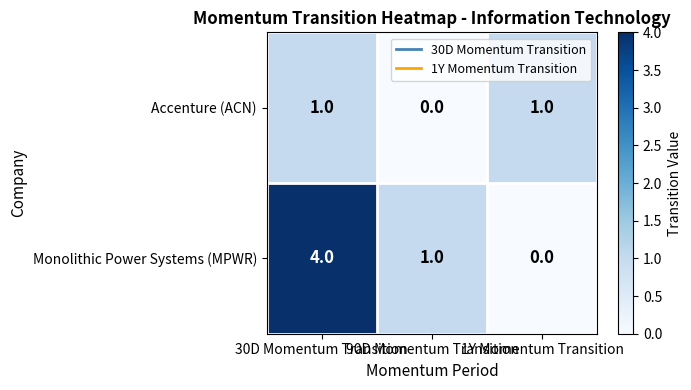

At which category is the sum across all series the highest?

30D Momentum Transition